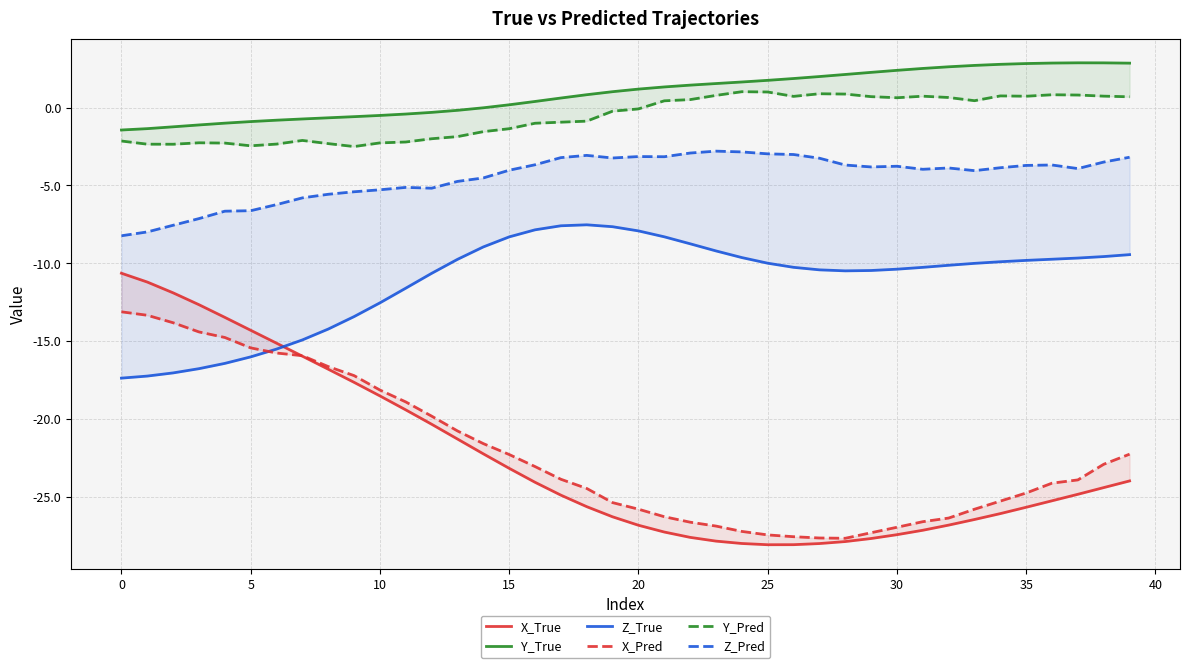

How many values in Y_True are above zero?

25